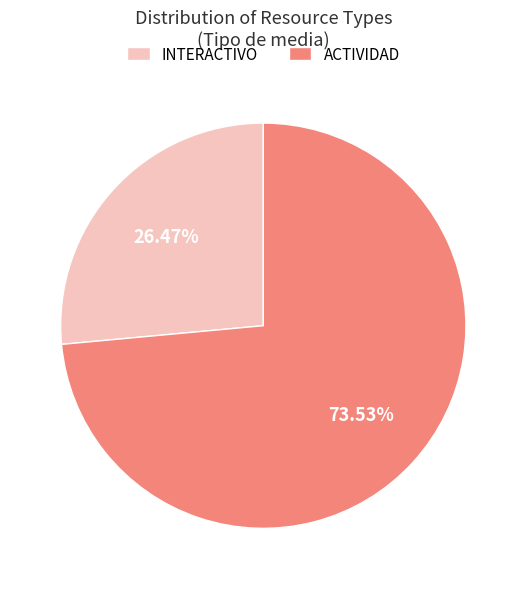

What percentage is NOT represented by ACTIVIDAD?

26.5%